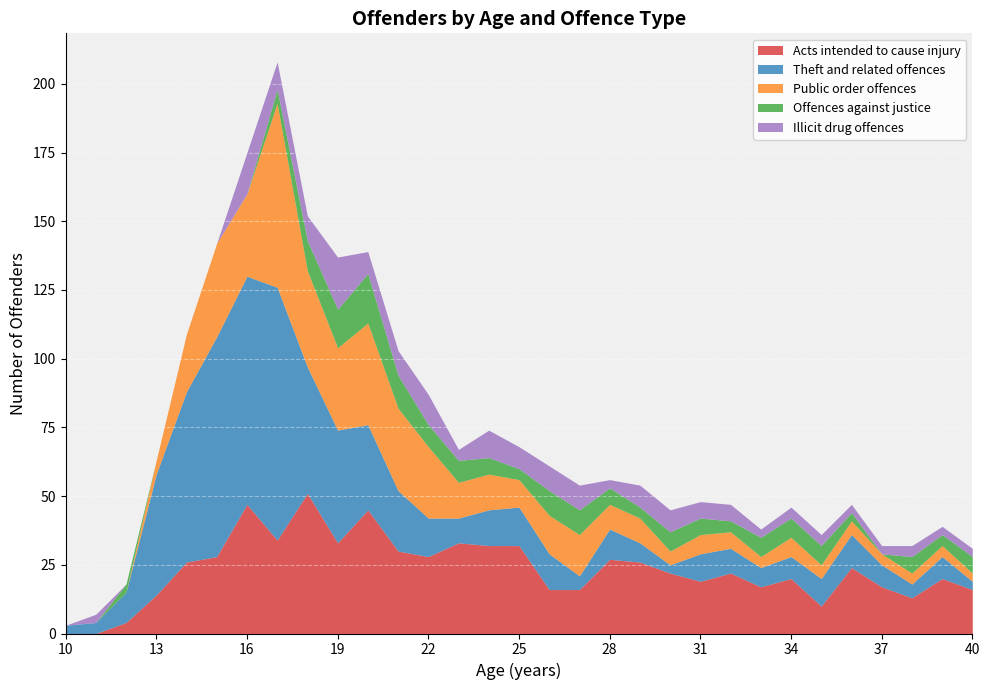

Rank the categories by Illicit drug offences value from highest to lowest.

19, 16, 22, 17, 24, 18, 21, 26, 27, 20, 25, 29, 30, 31, 32, 23, 34, 35, 38, 11, 28, 33, 36, 37, 39, 40, 10, 12, 13, 14, 15